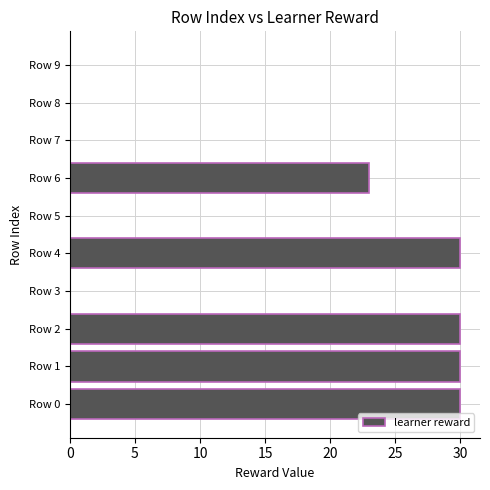

What is the greatest value displayed?

30